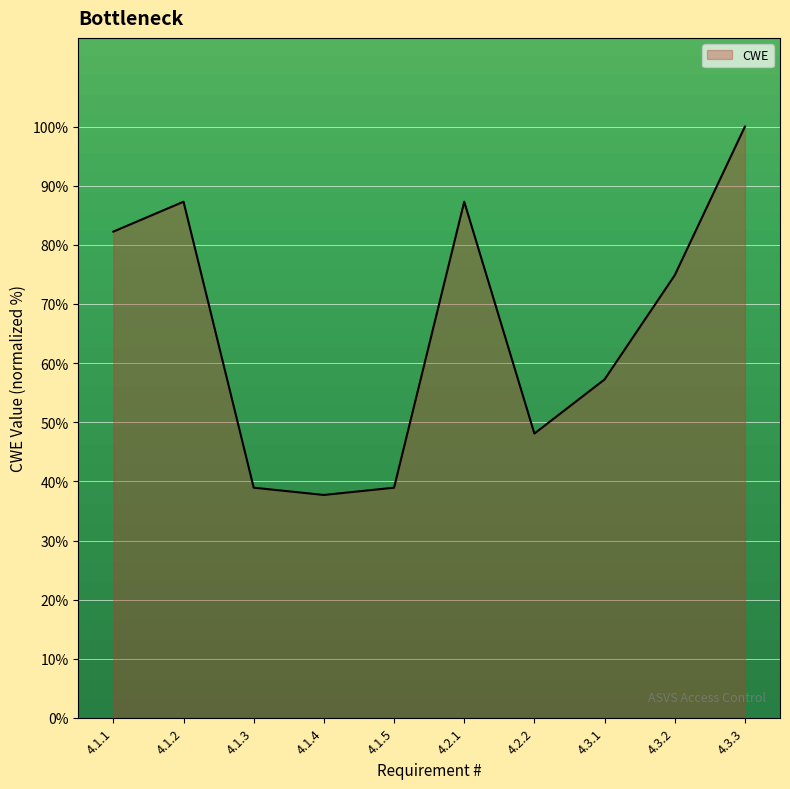

Is it true that the value at 4.1.4 is 37.7?

True